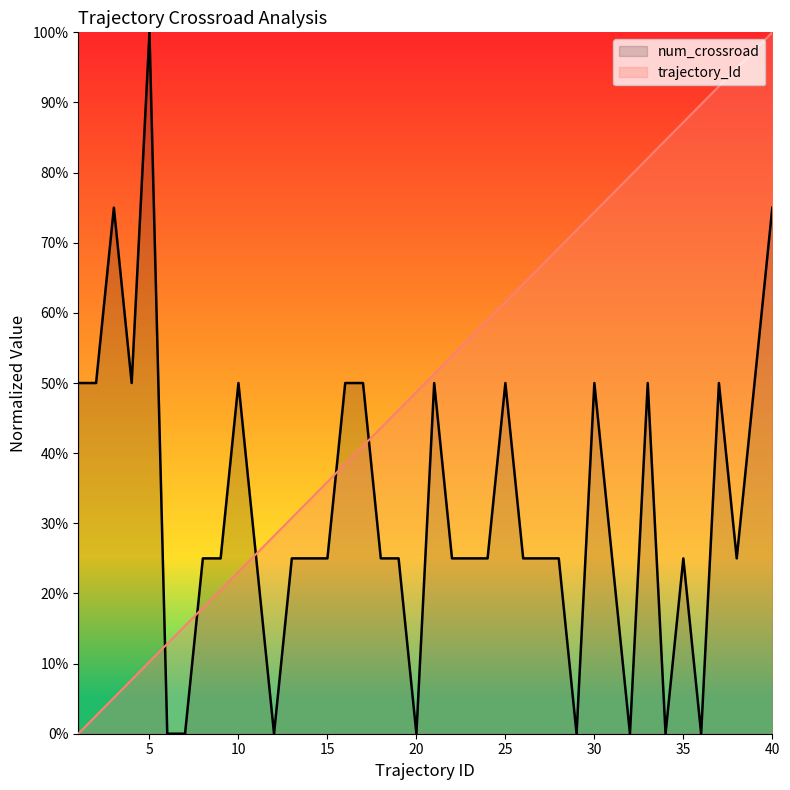

True or false: num_crossroad has a value of 0.4 at 22.

False